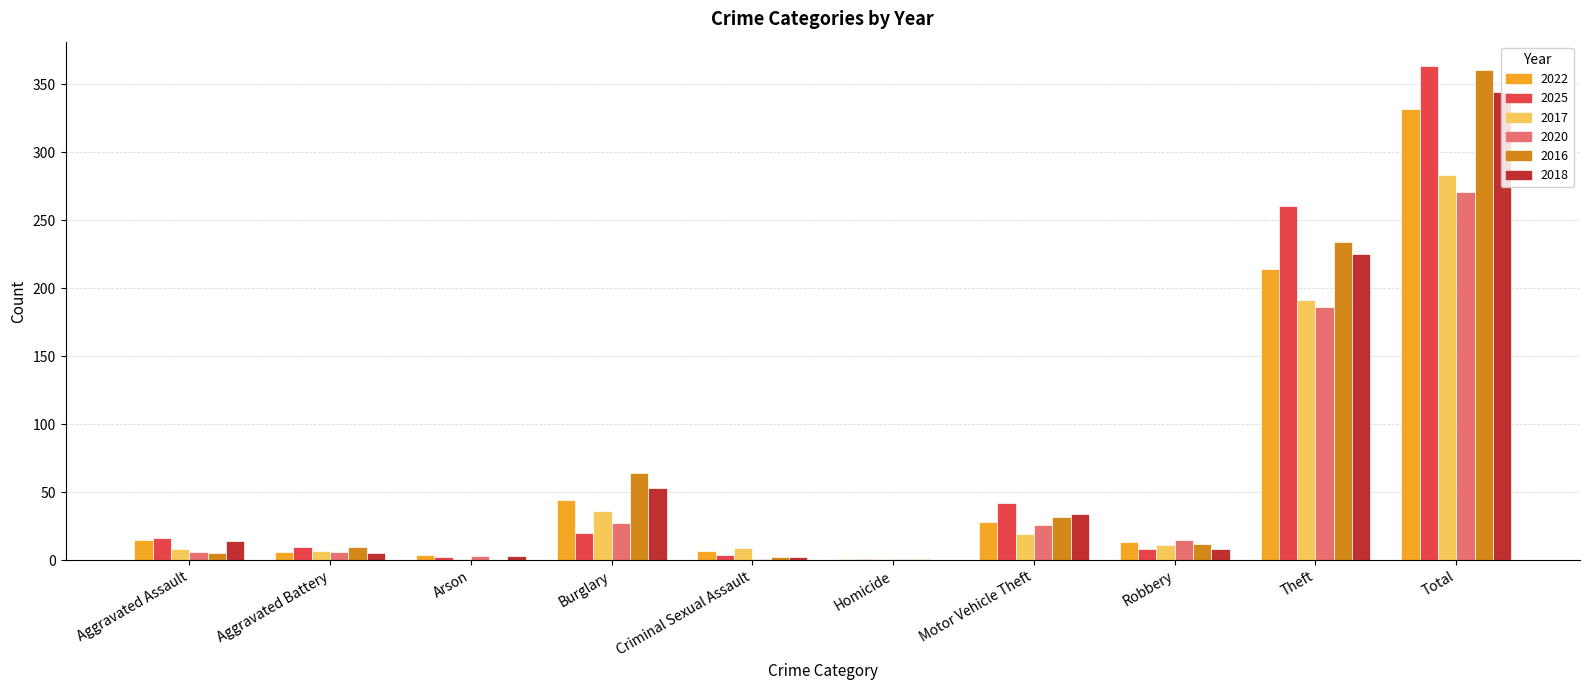

At which category is the sum across all series the highest?

Total